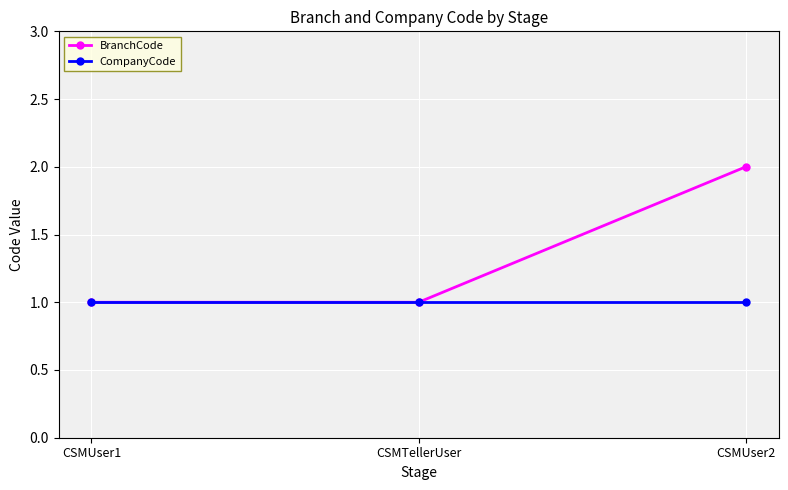

Which label corresponds to the largest value in the chart?

CSMUser2